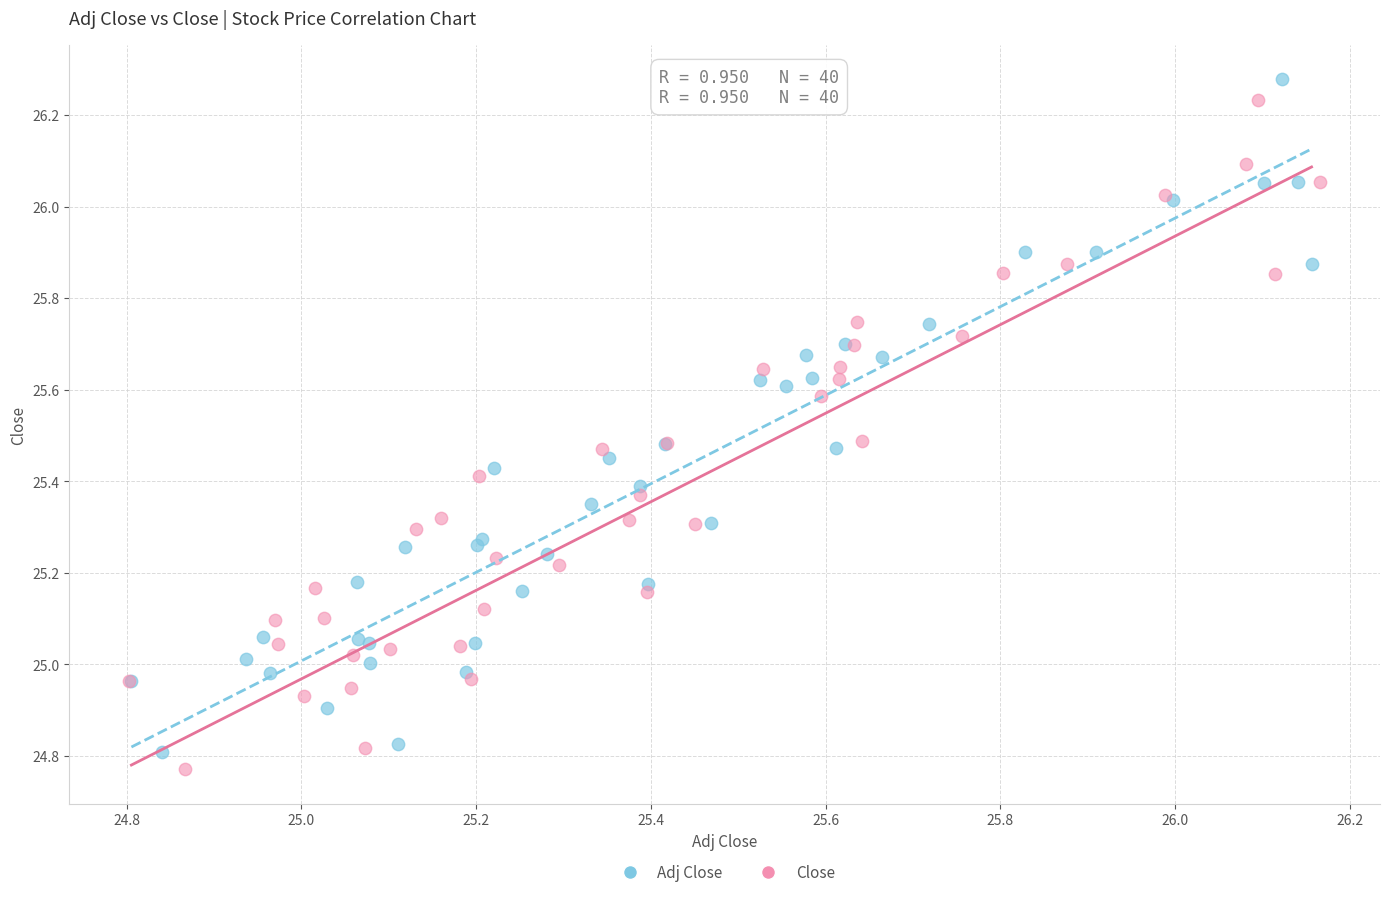

Which series has the largest Y range (max minus min)?

Adj Close